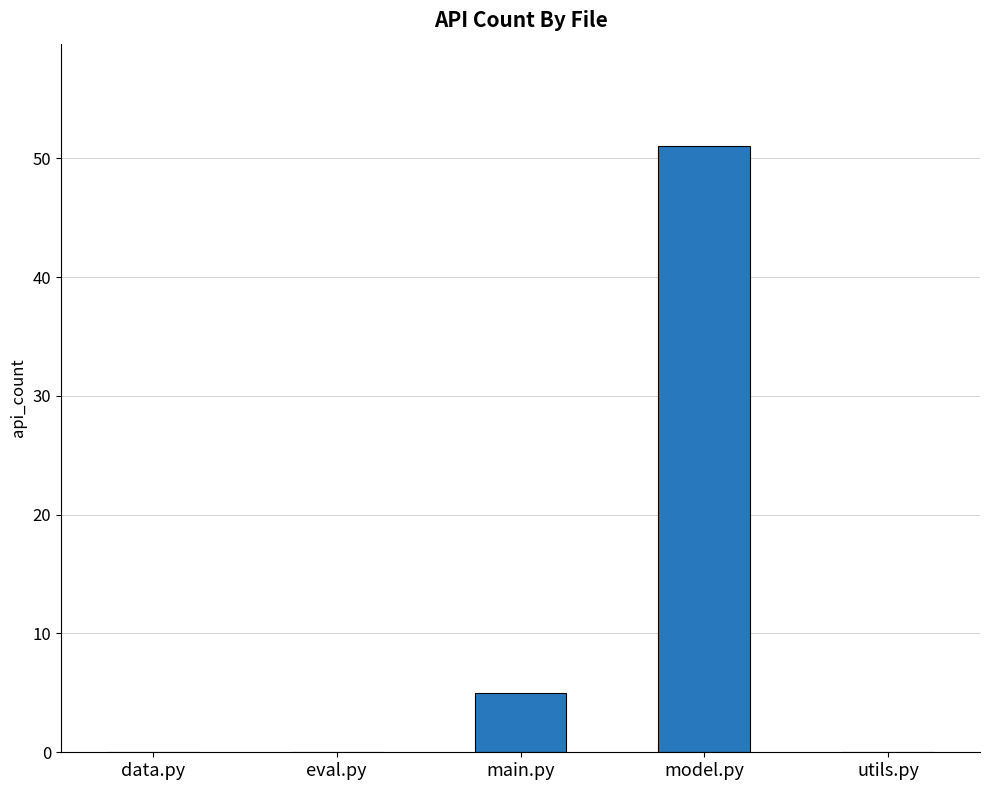

At which label is the value closest to 25?

main.py